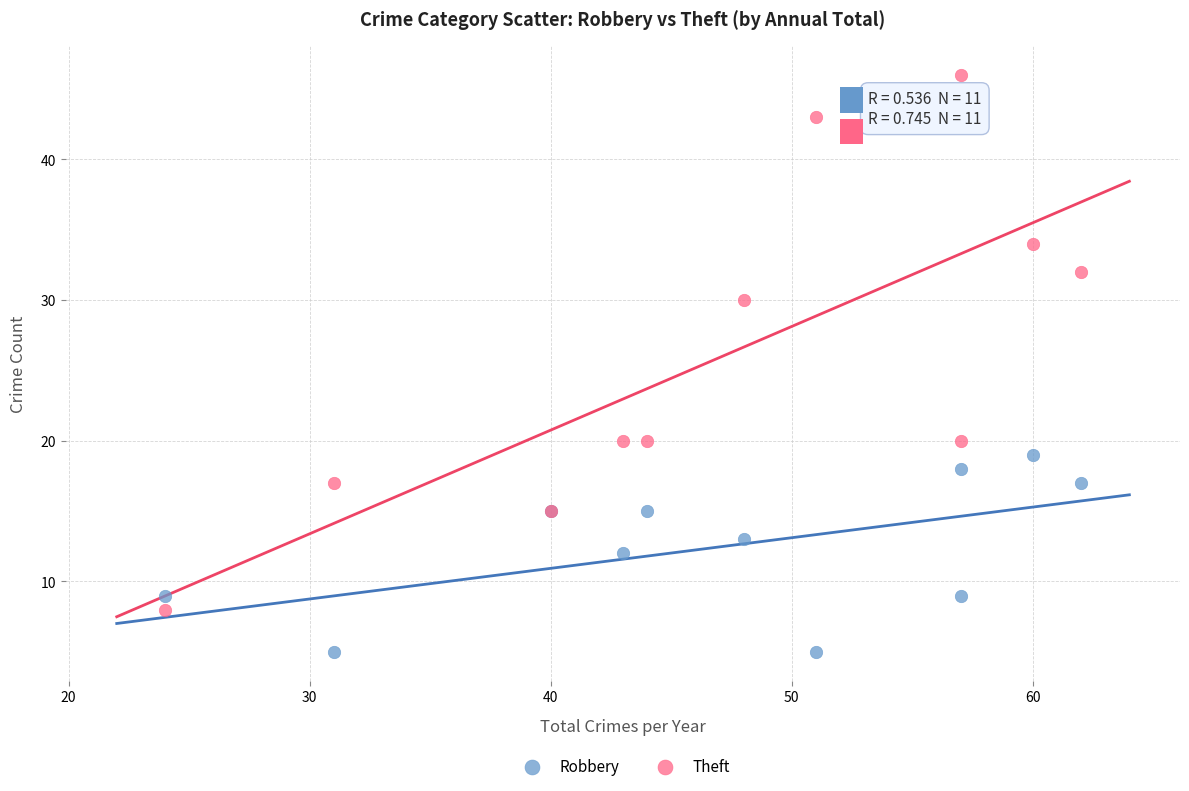

What are all the series names shown in the legend?

Robbery, Theft